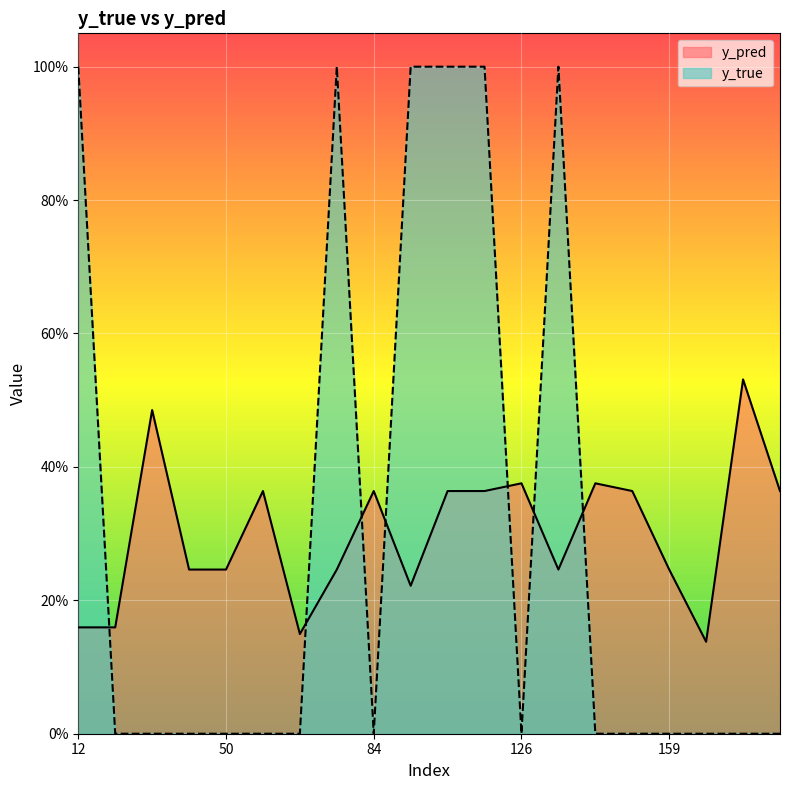

Does the chart display data point markers on the line(s)?

No